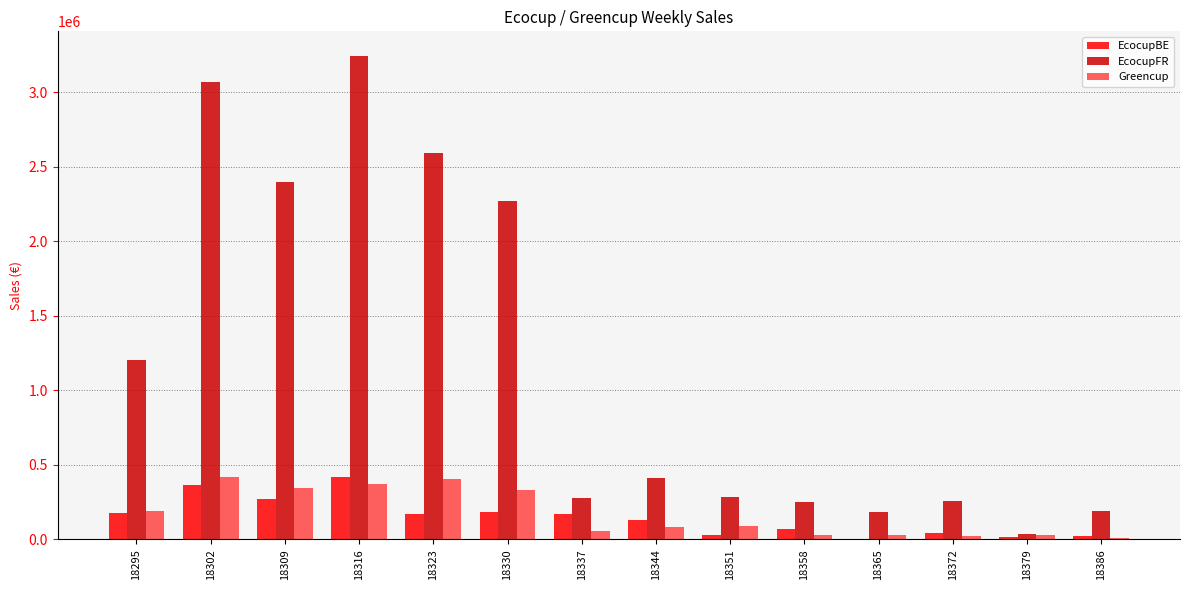

What are all the series names shown in the legend?

EcocupBE, EcocupFR, Greencup